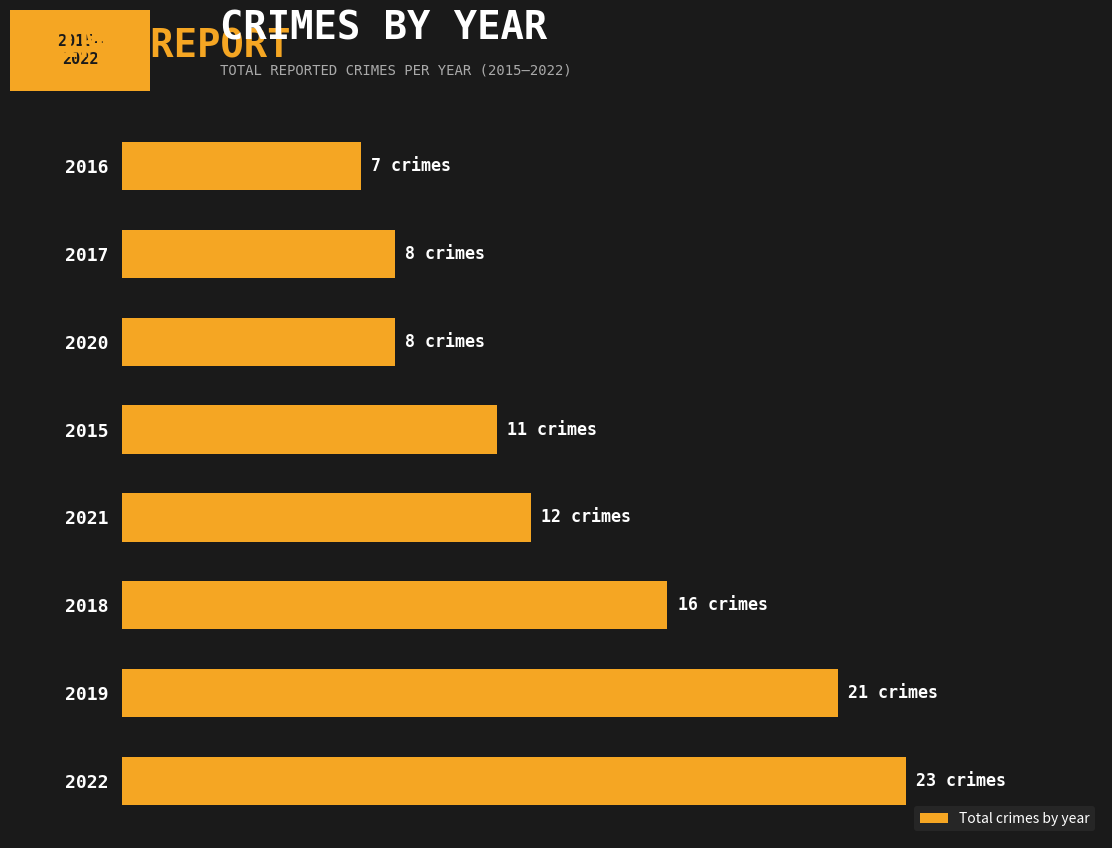

Are the bars horizontal?

Yes